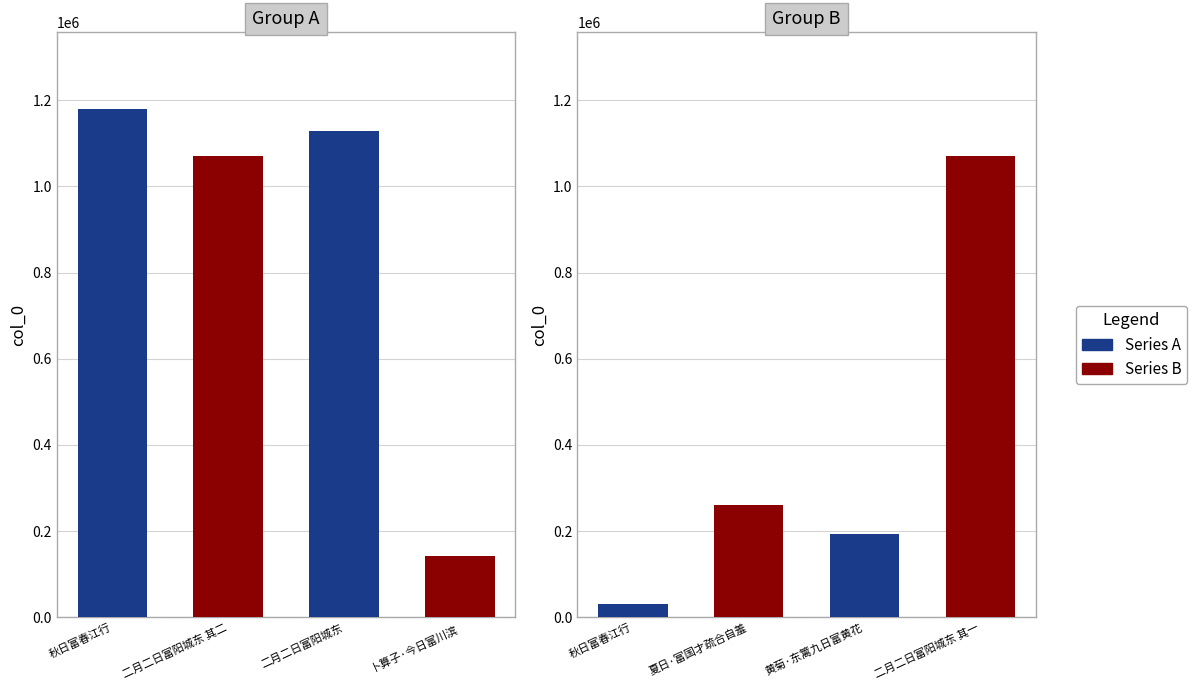

Are the bars horizontal?

No